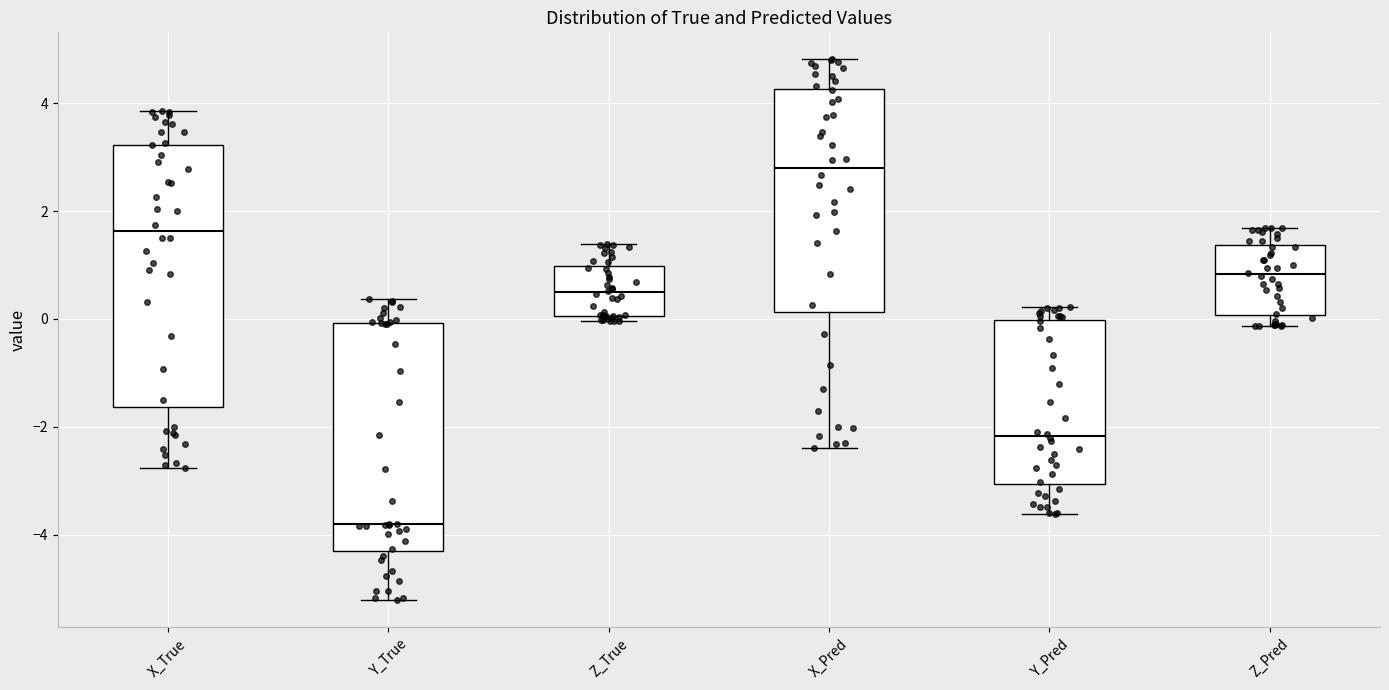

Reading left to right, transcribe this box plot: for each box, give where its median line is, the range the box spans, and where its two whiskers end, as read against the y-axis. The values are not printed on the chart, so give them approximately, as read against the axis.

X_True: median 1.6, box -1.6 to 3.2, whiskers -2.8 to 3.8
Y_True: median -3.8, box -4.4 to 0.0, whiskers -5.2 to 0.4
Z_True: median 0.4, box 0.0 to 1.0, whiskers 0.0 (just below the box's lower edge) to 1.4
X_Pred: median 2.8, box 0.2 to 4.2, whiskers -2.4 to 4.8
Y_Pred: median -2.2, box -3.0 to 0.0, whiskers -3.6 to 0.2
Z_Pred: median 0.8, box 0.0 to 1.4, whiskers -0.2 to 1.6